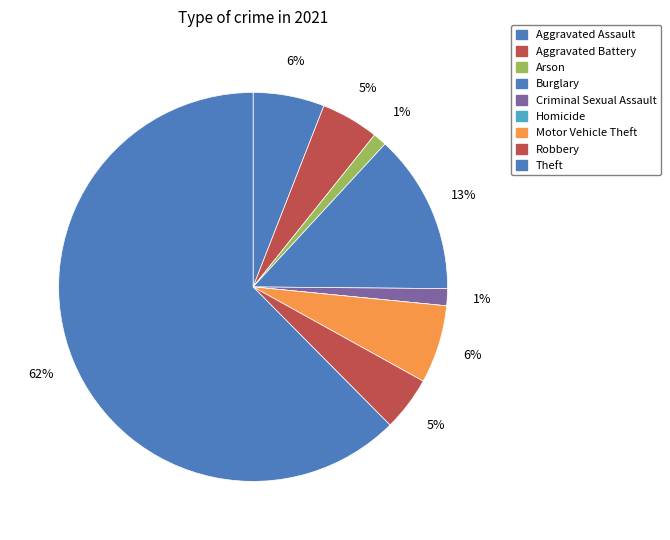

How much of the chart is everything except Burglary?

86.7%